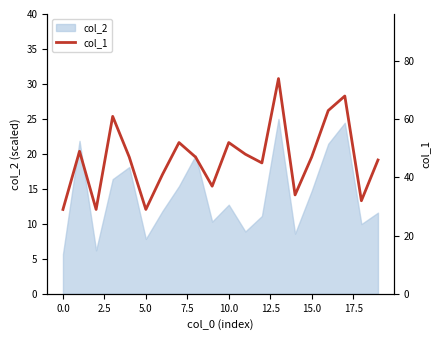

What is the maximum value for col_2?

25.0